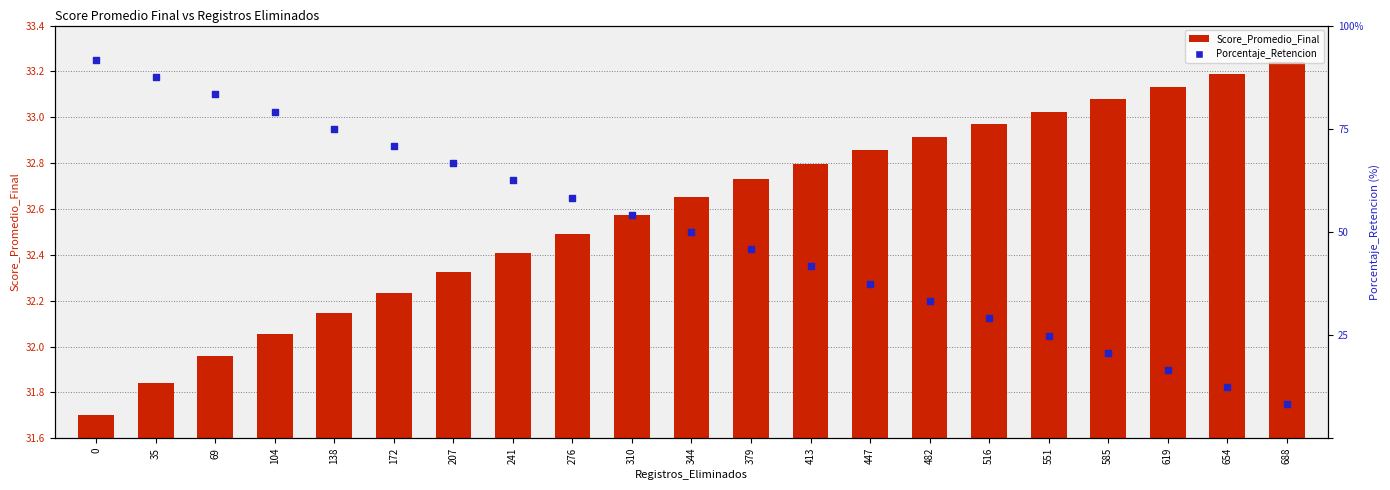

Which series has the largest Y range (max minus min)?

Porcentaje_Retencion